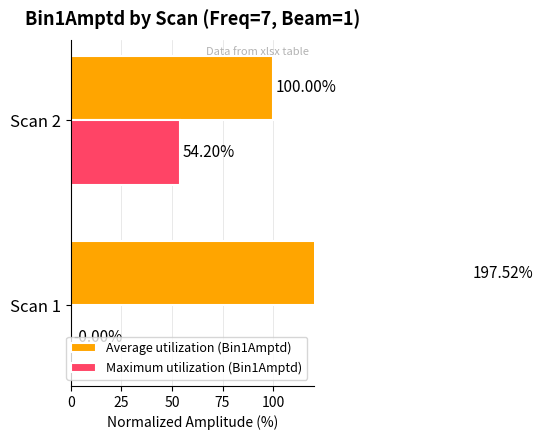

How many bars are there in each group?

2